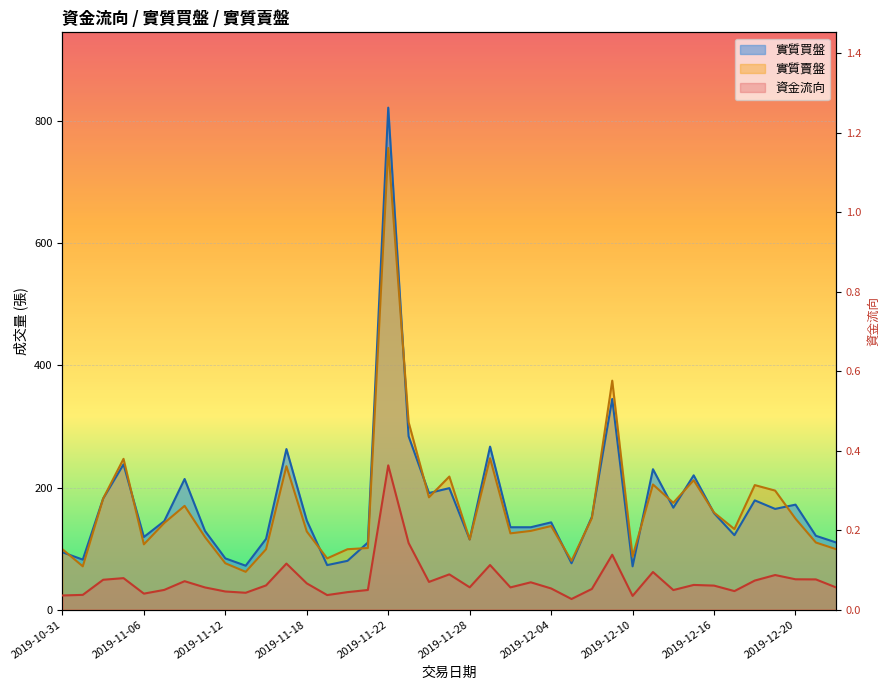

What are all the series names shown in the legend?

資金流向, 實質買盤, 實質賣盤